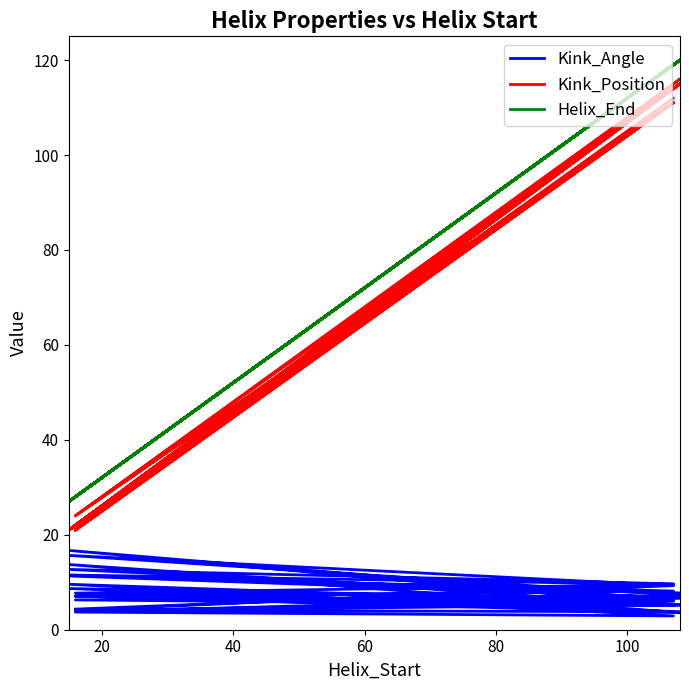

What is the value of the Kink_Angle point at the 2nd from the left?

9.3